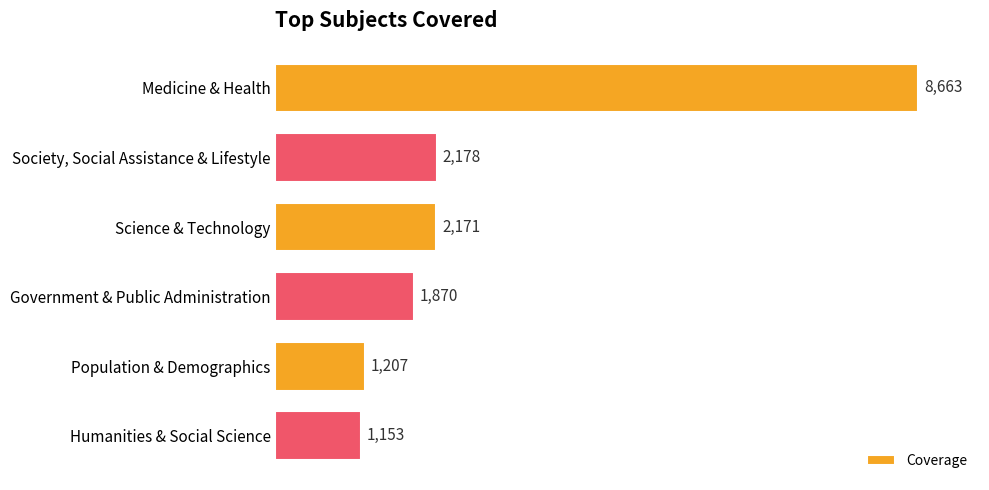

Rank the categories by value from highest to lowest.

Medicine & Health, Society, Social Assistance & Lifestyle, Science & Technology, Government & Public Administration, Population & Demographics, Humanities & Social Science